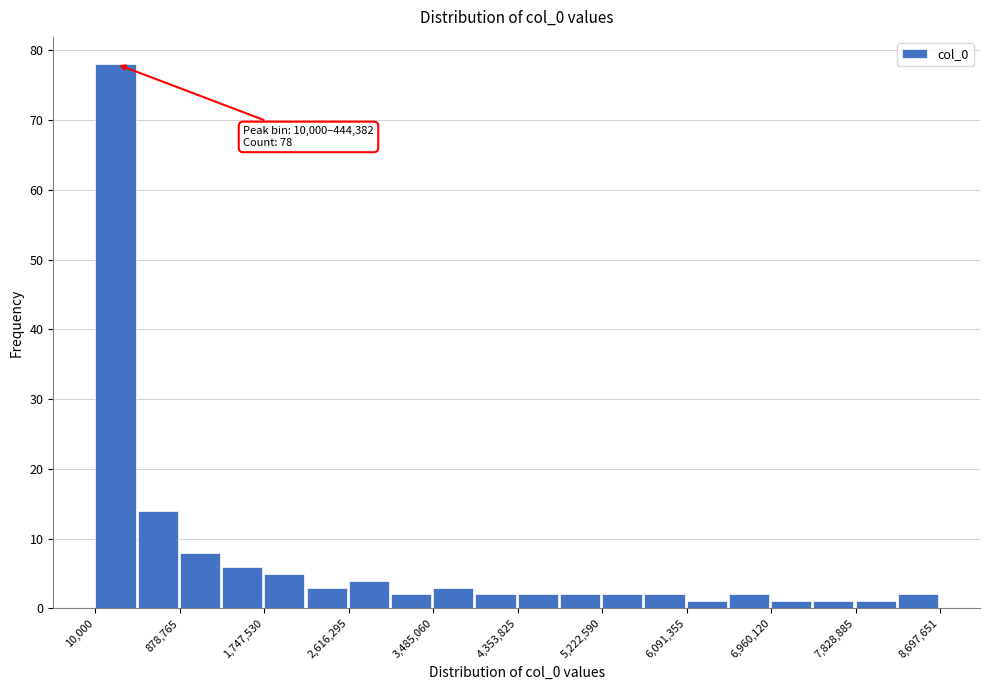

Which range on the x-axis has the tallest bar?

0 to 400000